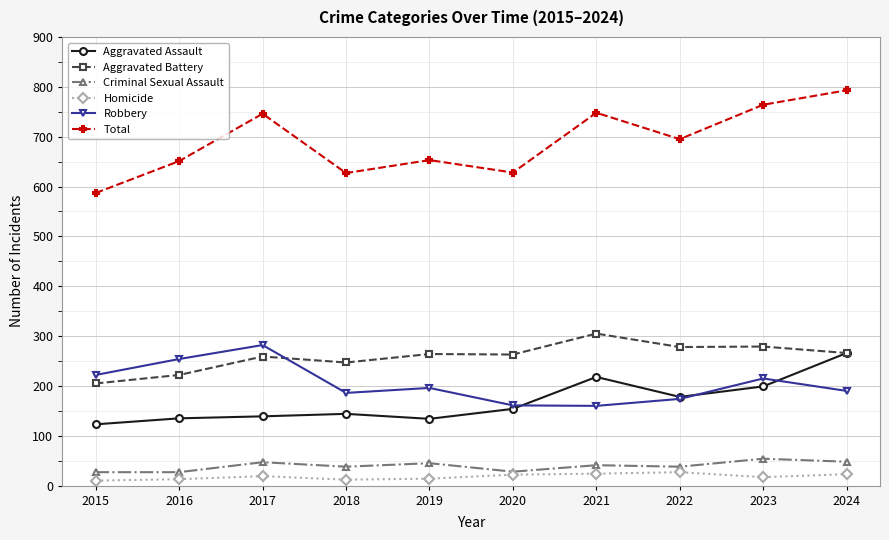

True or false: Criminal Sexual Assault and Aggravated Assault cross at least once.

False